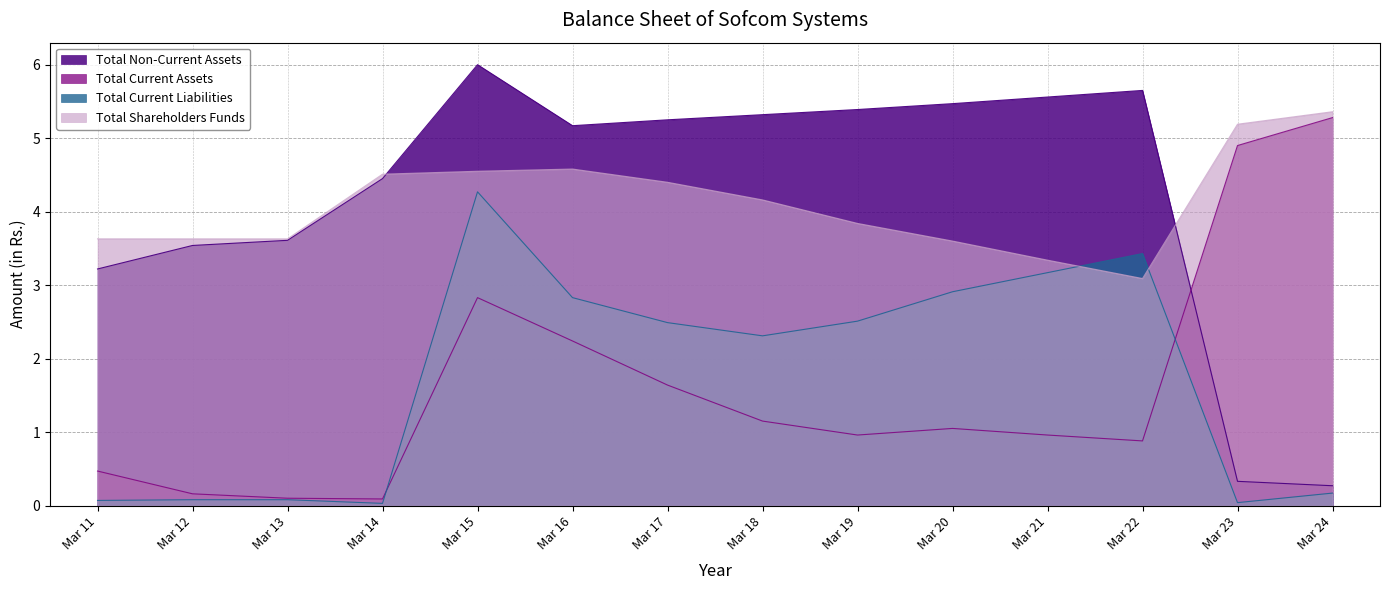

Count the number of data series in this chart.

4